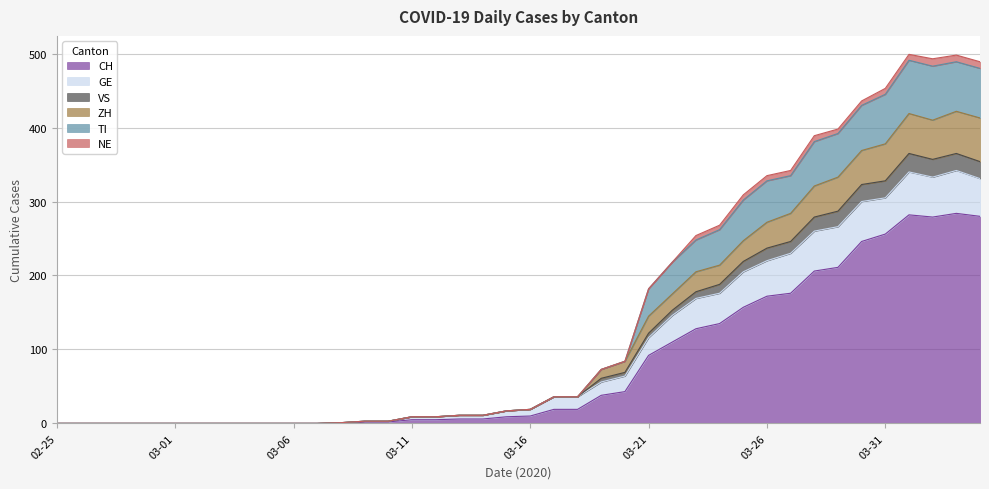

The value of CH at 03-26 is 172. True or false?

True